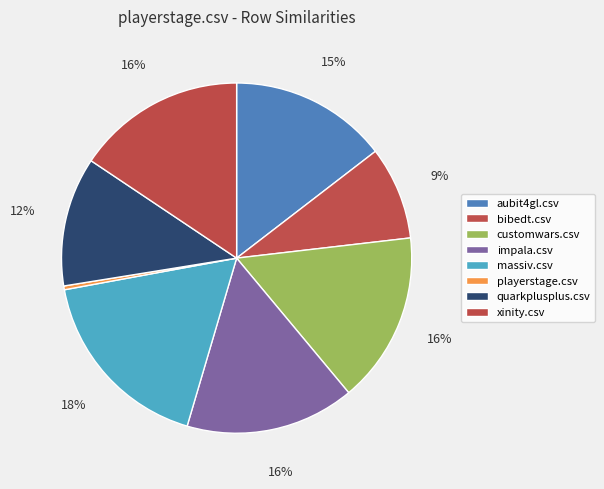

Combined, what portion of the pie is impala.csv and xinity.csv?

31.2%